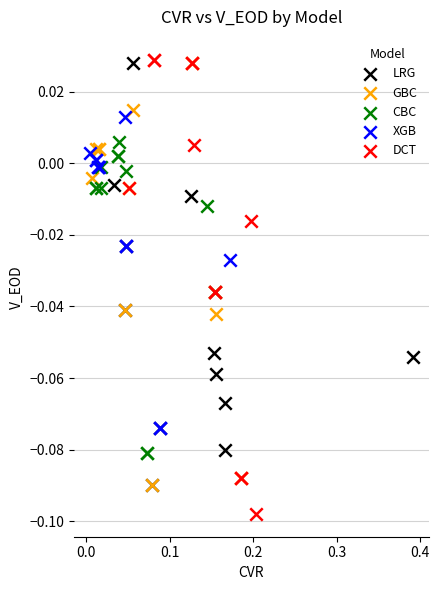

Which series has the largest Y range (max minus min)?

DCT